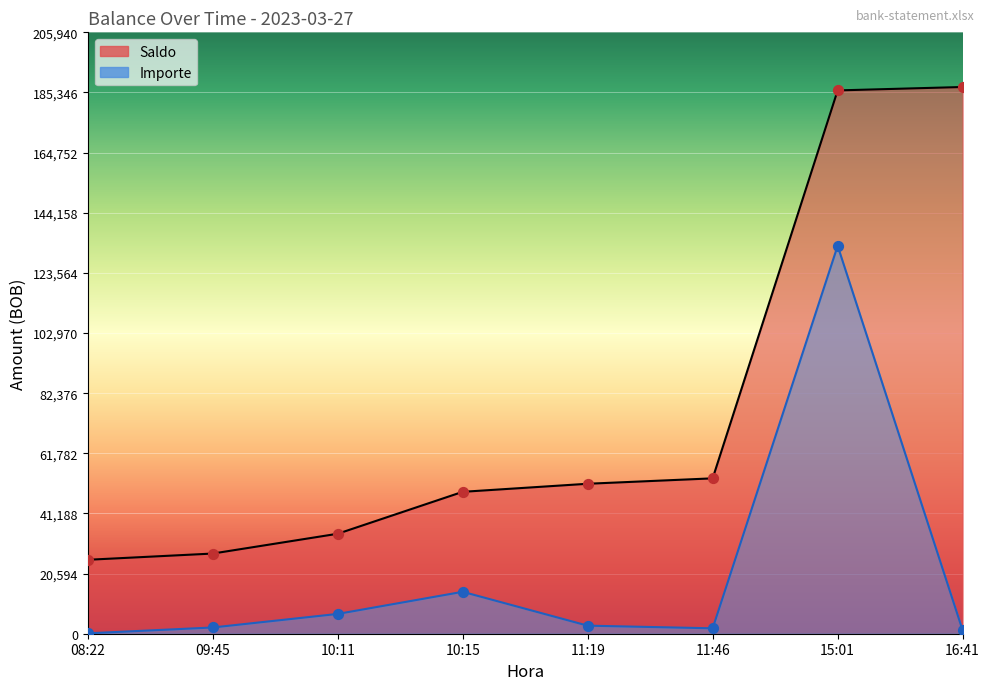

What is the total value across all series at 09:45?

29591.2